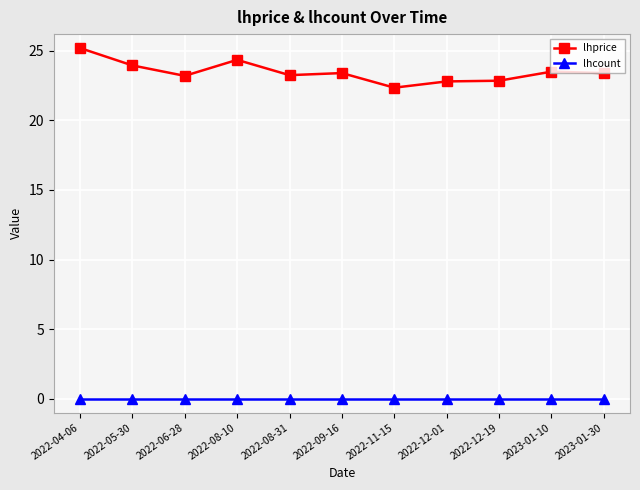

Which series has the largest range (max minus min)?

lhprice